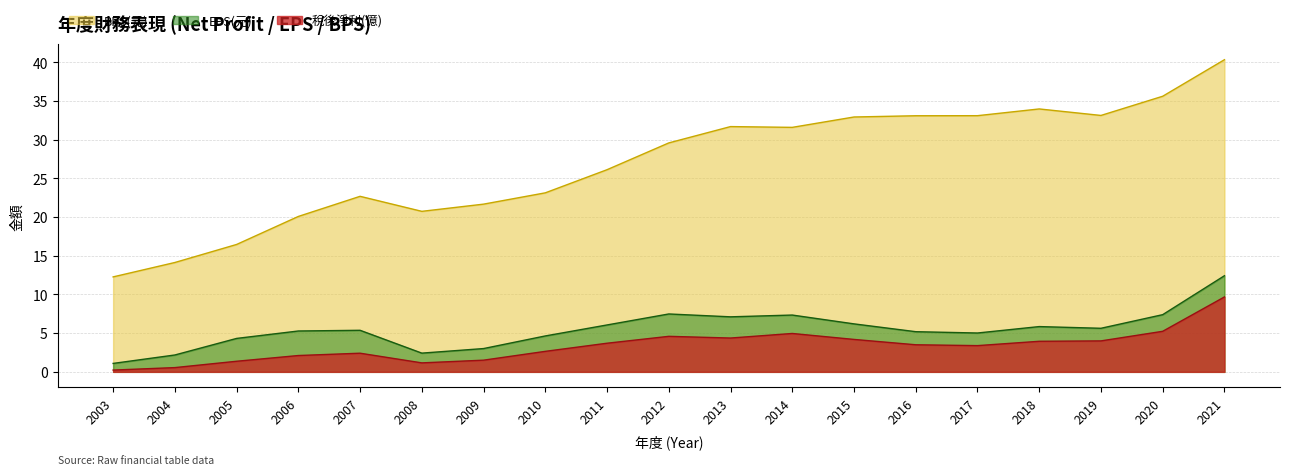

How many lines are shown in the chart?

3